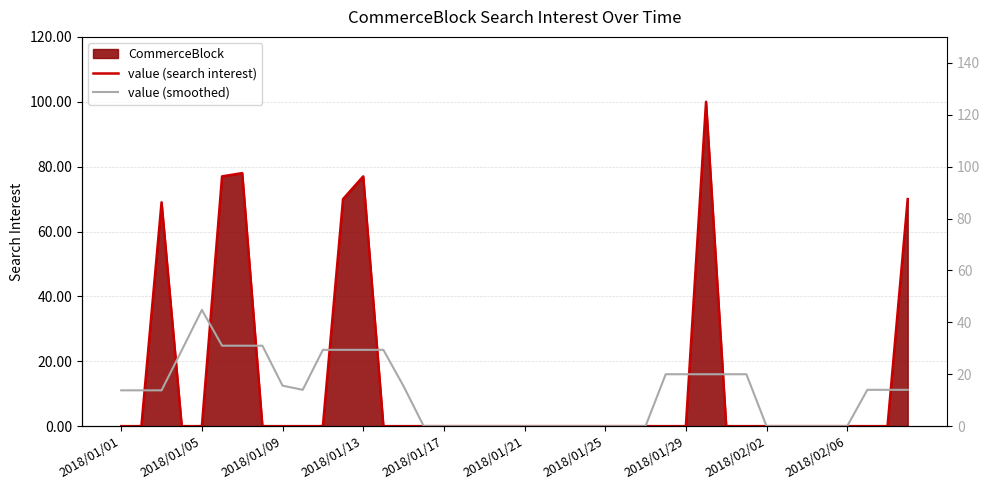

The value of value (search interest) at 35 is 0.0. True or false?

True